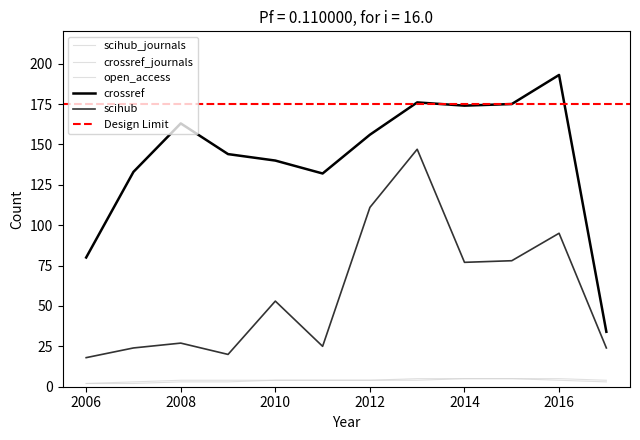

True or false: scihub_journals and crossref_journals cross at least once.

False